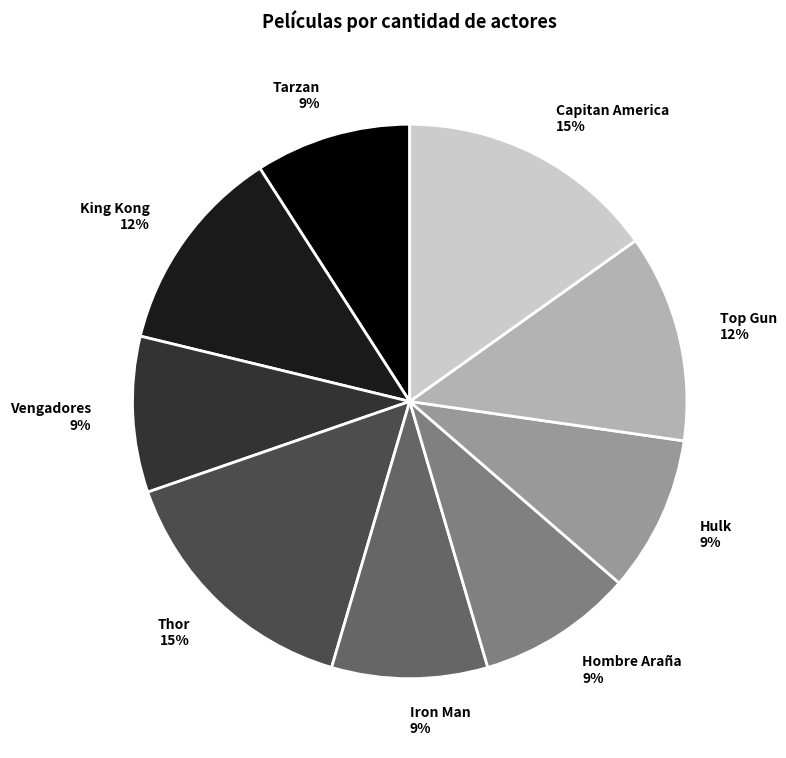

Is there a majority slice in this chart?

No